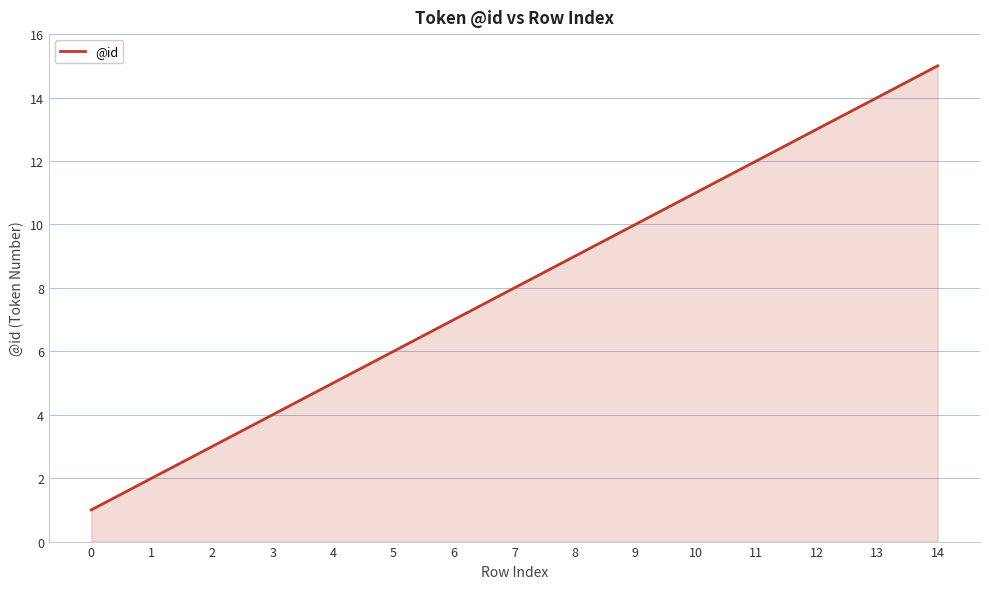

Reading left to right, transcribe all the data shown in this chart.

1	2	3	4	5	6	7	8	9	10	11	12	13	14	15